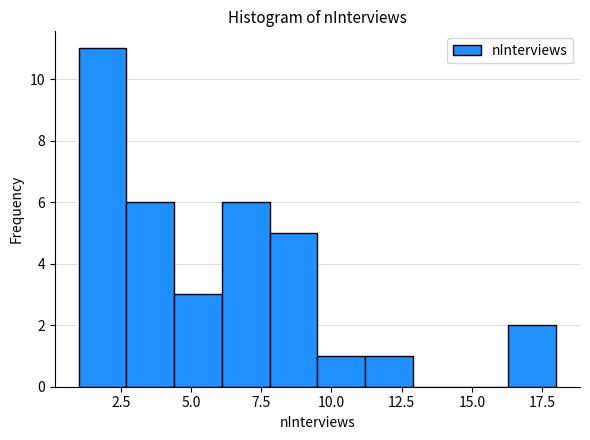

Around what value on the x-axis is the tallest bar? Give the approximate position of its centre, as read against the axis.

2.0